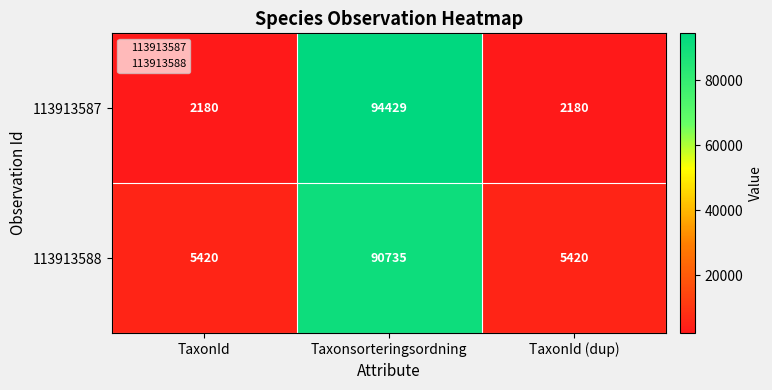

Which series has the largest range (max minus min)?

113913587